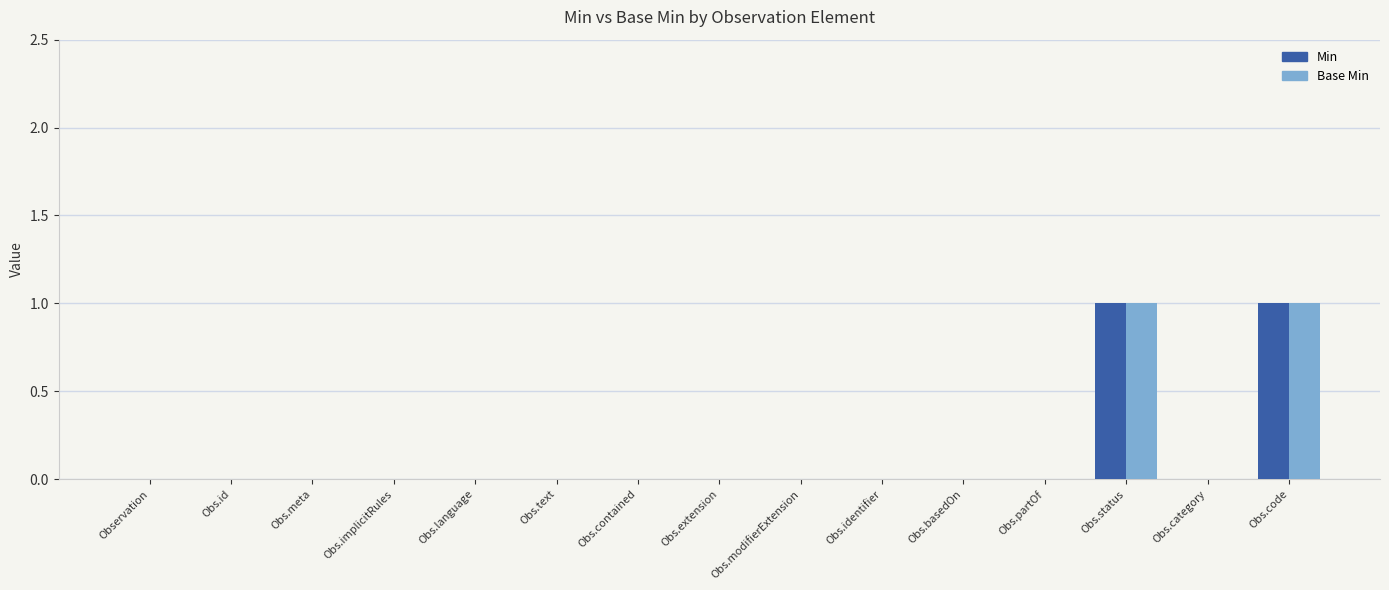

Is it true that Base Min equals 0 at Obs.implicitRules?

True